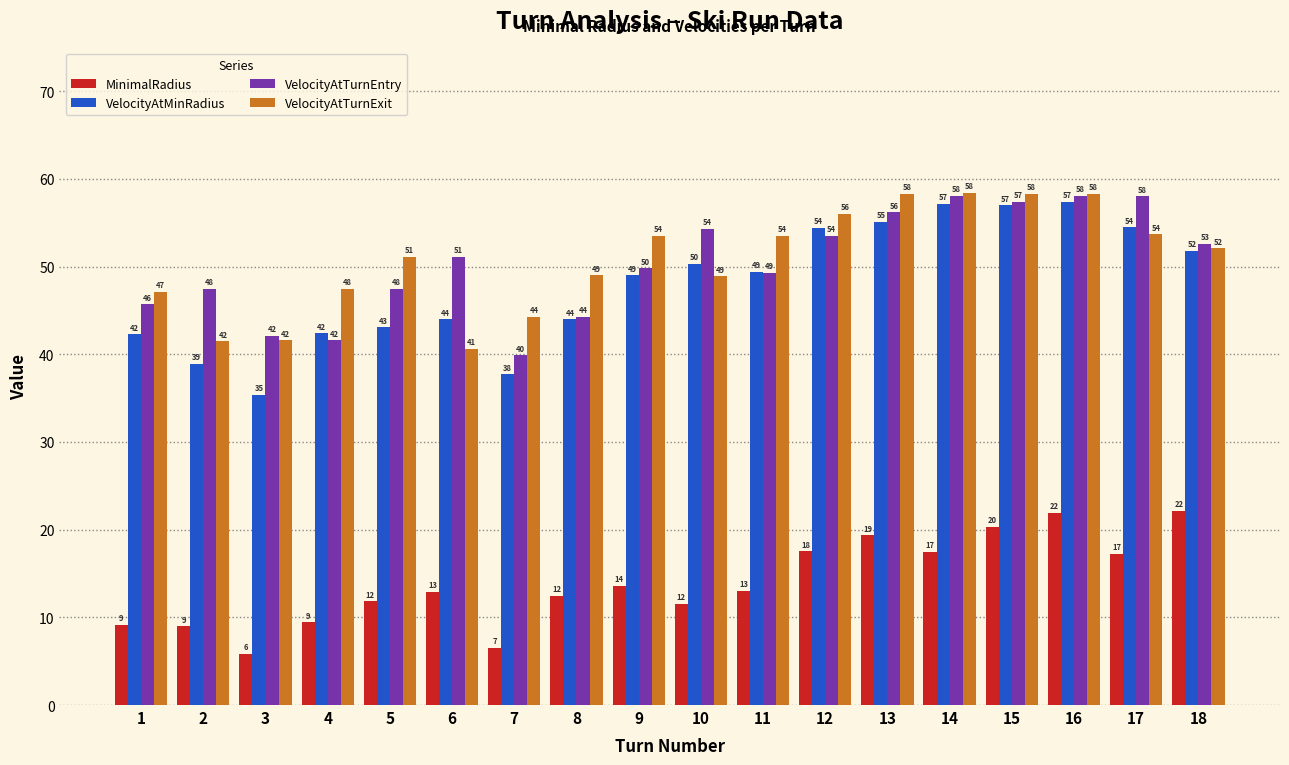

What is the average value of the VelocityAtTurnExit series?

50.8